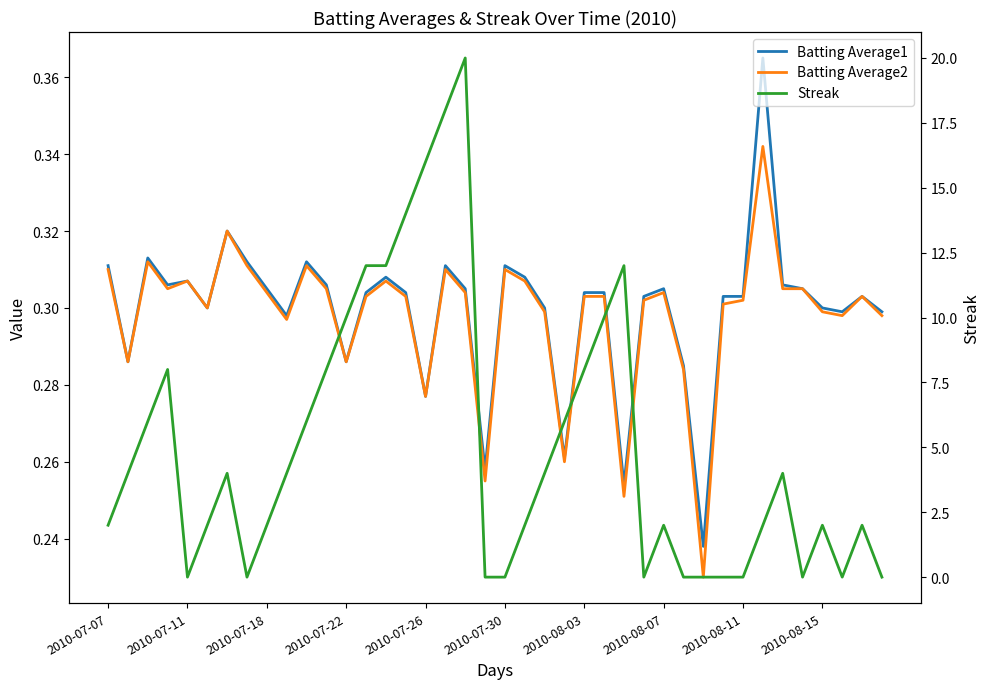

How many categories are shown in the chart?

40